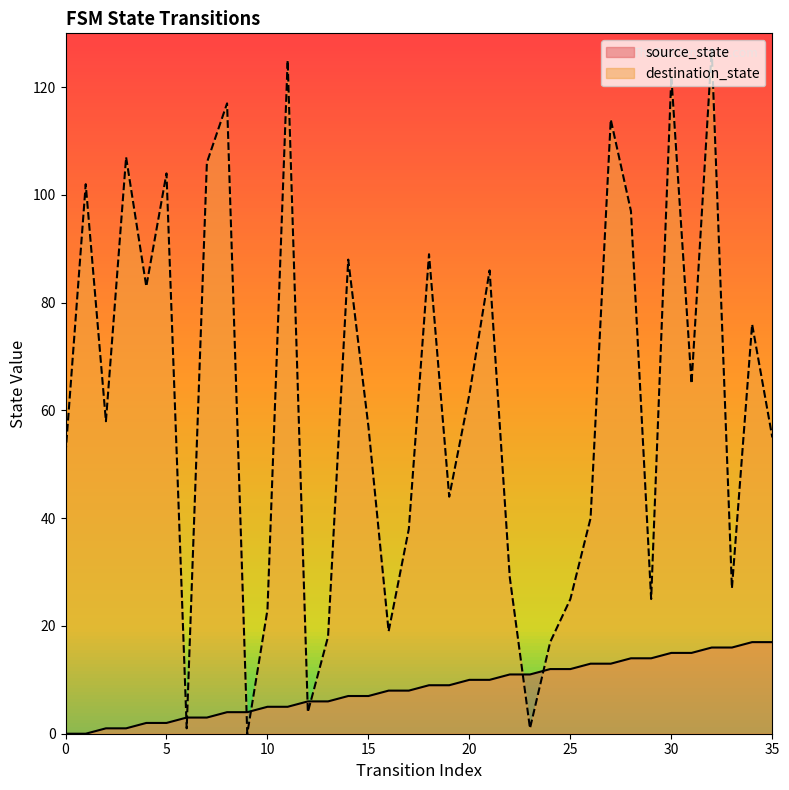

What is the average value of the destination_state series?

61